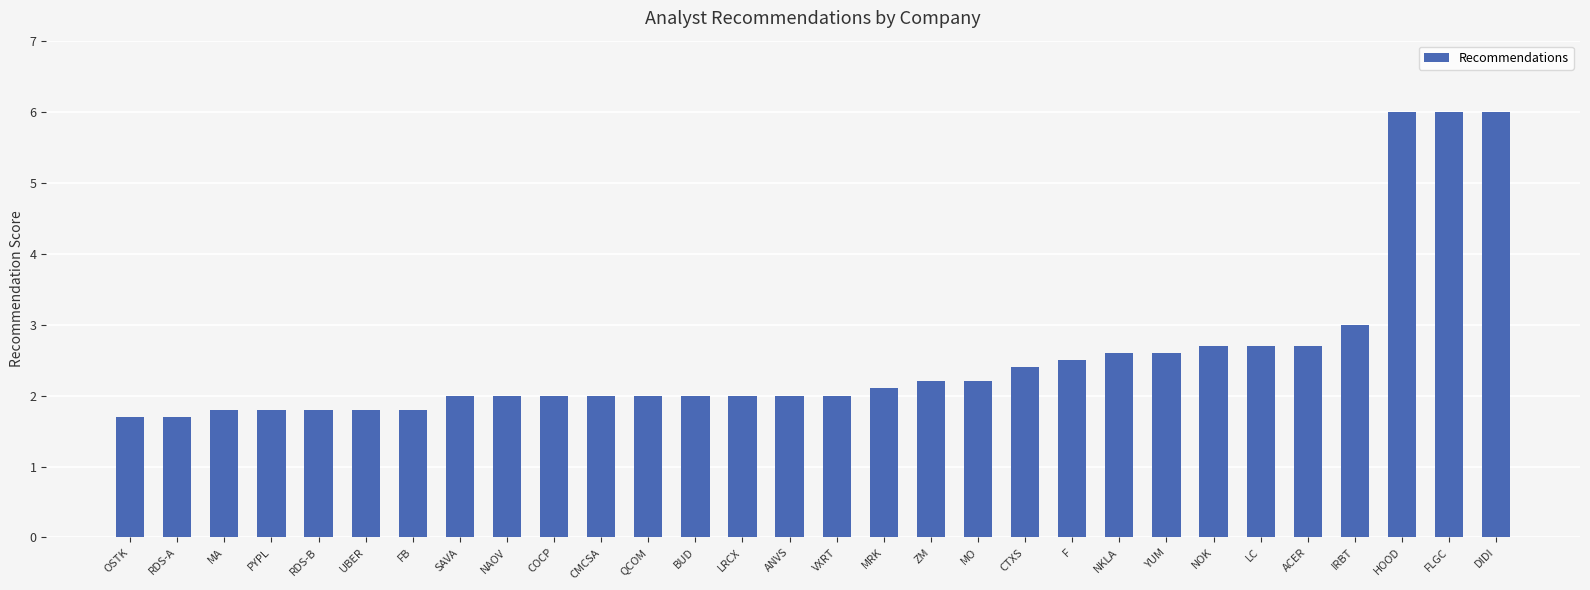

What is the value of the 2nd bar from the left?

1.7